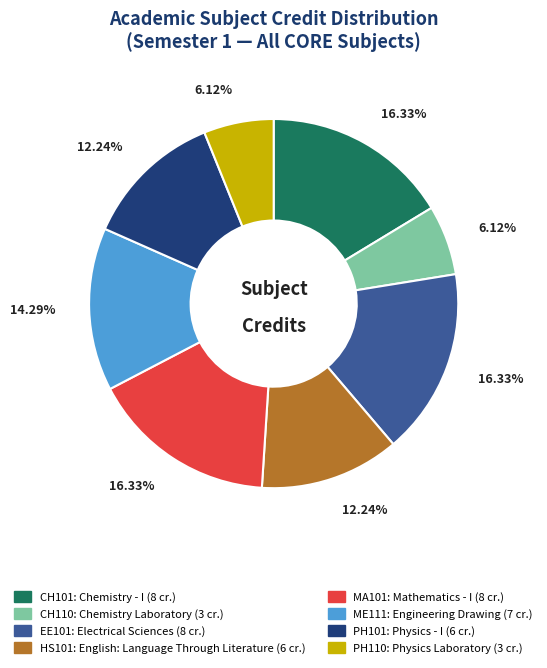

True or false: EE101 accounts for 16% of the total.

True